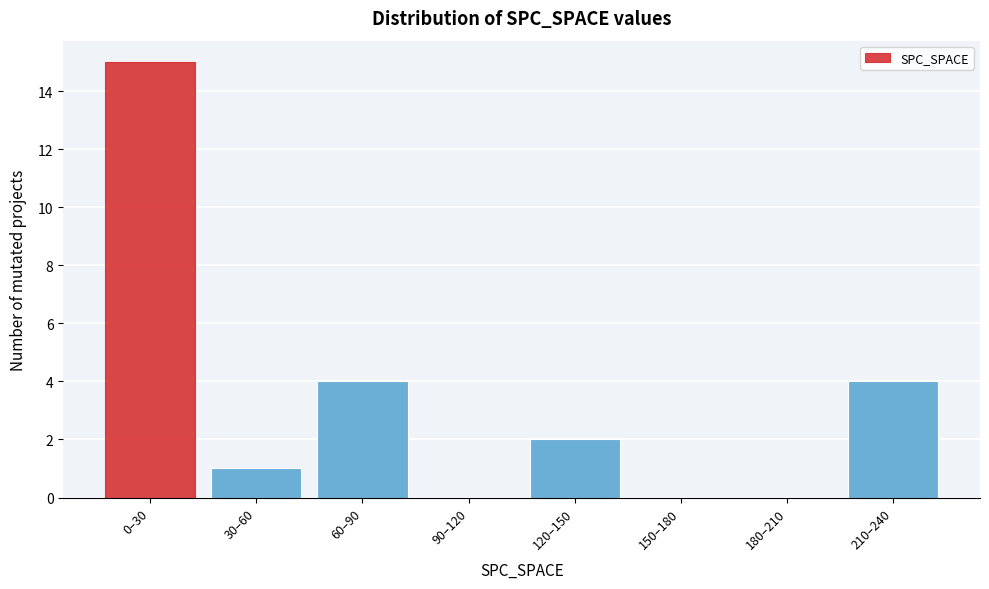

Reading left to right, extract all data points from this chart.

0–30=15	30–60=1	60–90=4	90–120=0	120–150=2	150–180=0	180–210=0	210–240=4